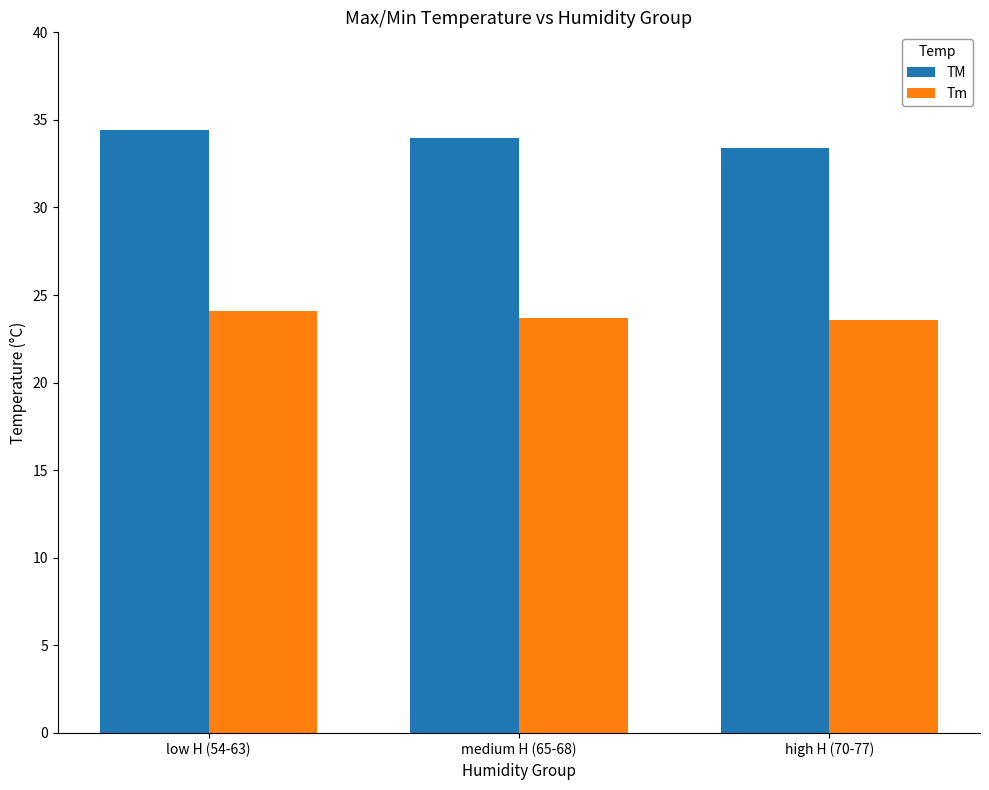

At which category is the sum across all series the highest?

low H (54-63)